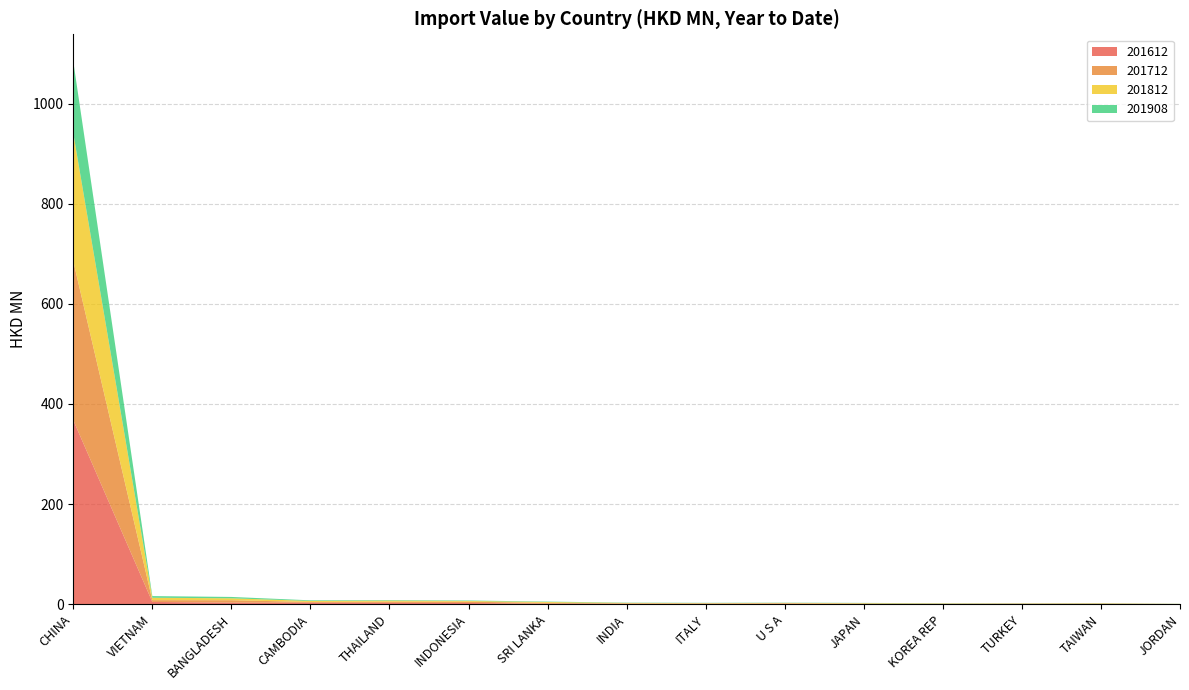

Reading left to right, transcribe all the data shown in this chart.

201612: CHINA=367.7	VIETNAM=4.6	BANGLADESH=3.2	CAMBODIA=3.0	THAILAND=2.7	INDONESIA=2.5	SRI LANKA=1.1	INDIA=0.9	ITALY=0.8	U S A=0.9	JAPAN=0.6	KOREA REP=0.6	TURKEY=0.7	TAIWAN=0.7	JORDAN=0.2
201712: CHINA=317.6	VIETNAM=3.6	BANGLADESH=4.8	CAMBODIA=1.5	THAILAND=2.5	INDONESIA=2.6	SRI LANKA=1.7	INDIA=0.9	ITALY=0.8	U S A=1.0	JAPAN=0.6	KOREA REP=0.5	TURKEY=0.5	TAIWAN=0.6	JORDAN=0.2
201812: CHINA=255.5	VIETNAM=4.8	BANGLADESH=3.9	CAMBODIA=2.1	THAILAND=2.1	INDONESIA=1.5	SRI LANKA=1.7	INDIA=0.9	ITALY=0.7	U S A=0.8	JAPAN=1.0	KOREA REP=0.6	TURKEY=0.5	TAIWAN=0.7	JORDAN=0.2
201908: CHINA=143.3	VIETNAM=3.3	BANGLADESH=2.7	CAMBODIA=1.3	THAILAND=1.0	INDONESIA=0.9	SRI LANKA=0.8	INDIA=0.6	ITALY=0.6	U S A=0.5	JAPAN=0.5	KOREA REP=0.4	TURKEY=0.3	TAIWAN=0.3	JORDAN=0.2